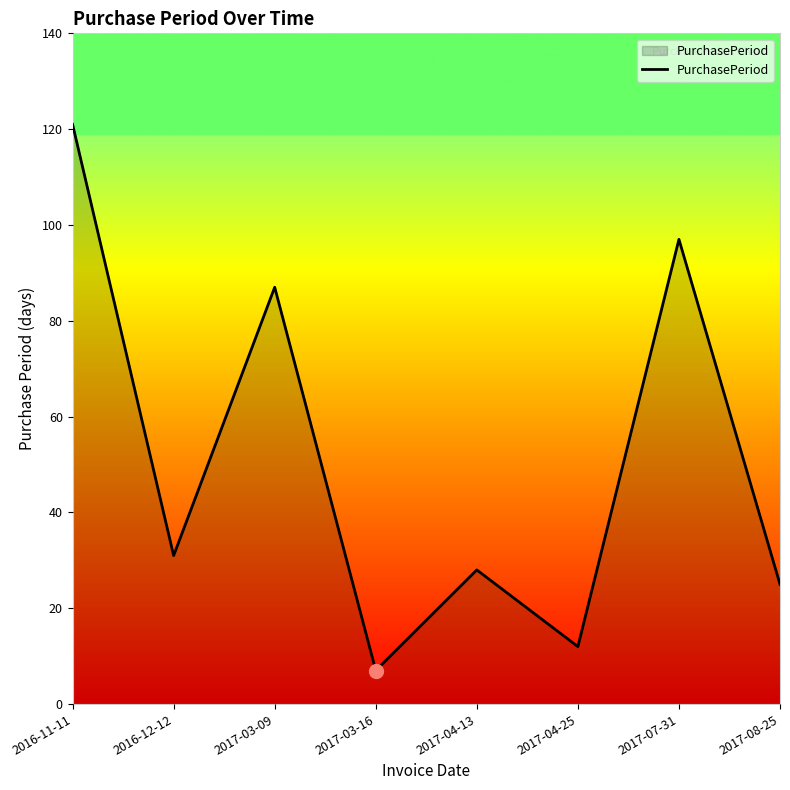

Reading left to right, what are all the values shown in this chart?

2016-11-11=121	2016-12-12=31	2017-03-09=87	2017-03-16=7	2017-04-13=28	2017-04-25=12	2017-07-31=97	2017-08-25=25